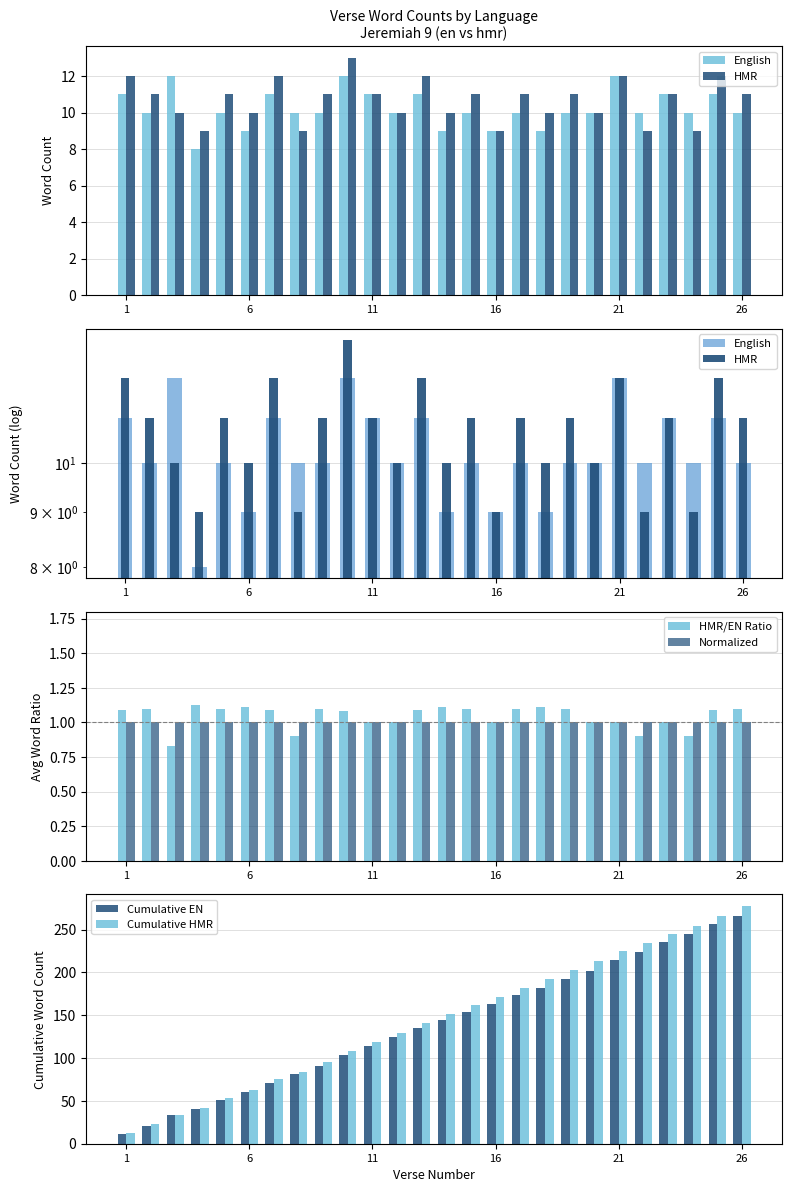

What is the difference between the maximum and second lowest values in the Cumulative HMR series?

254